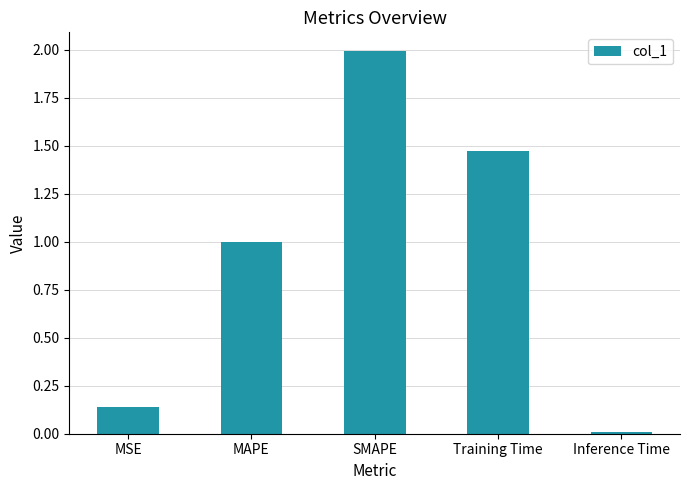

List the labels in order of value, largest first.

SMAPE, Training Time, MAPE, MSE, Inference Time